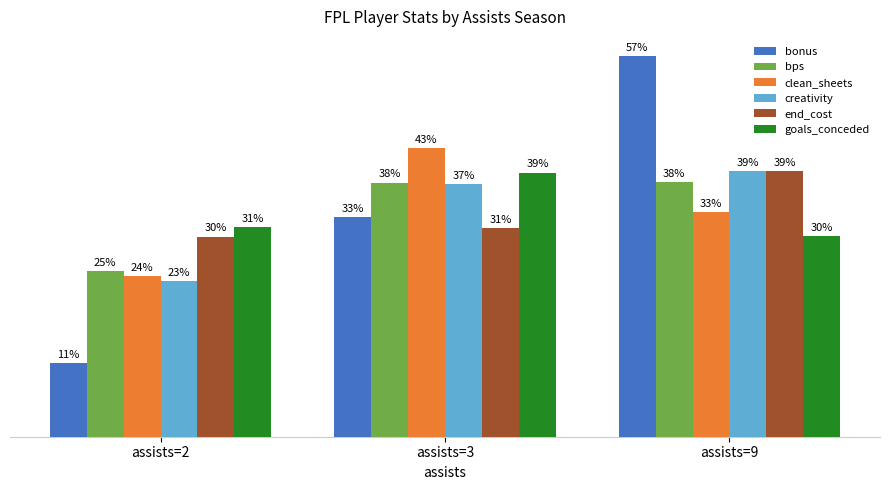

What is the difference between the maximum and minimum values in the bps series?

13.2